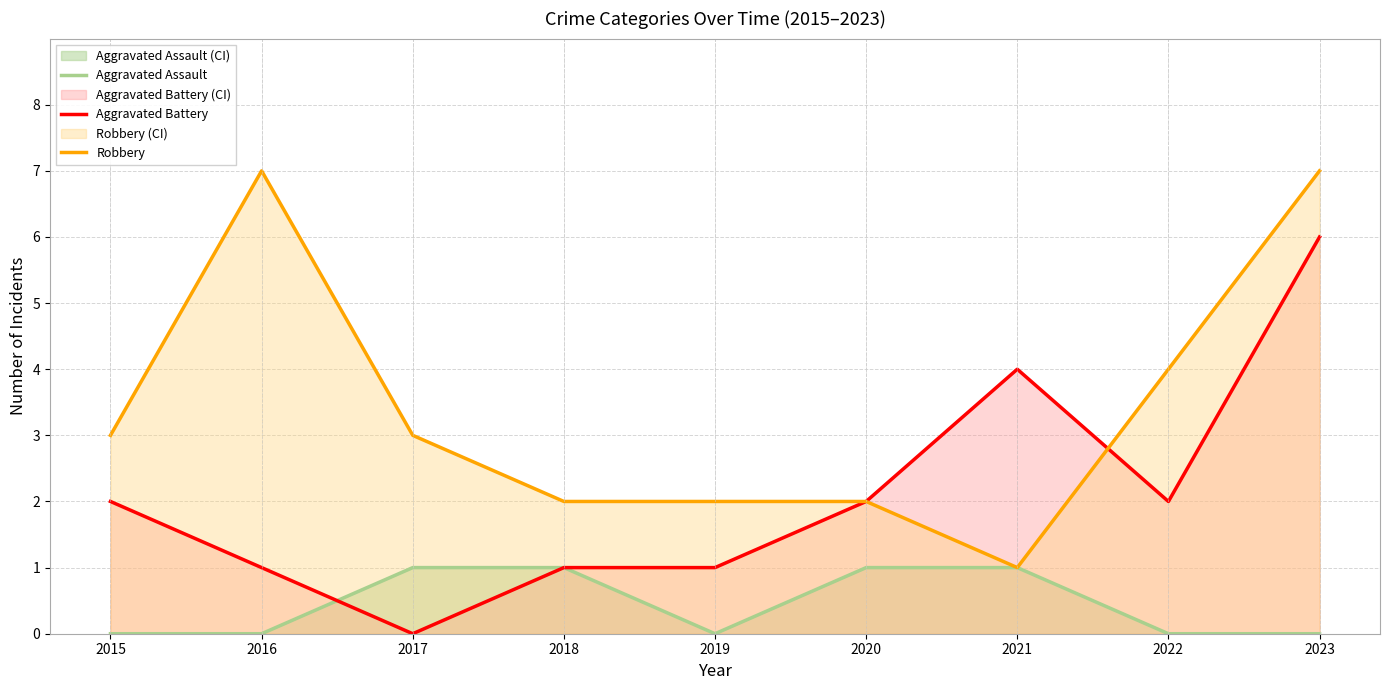

What is the highest value of the Robbery series?

7